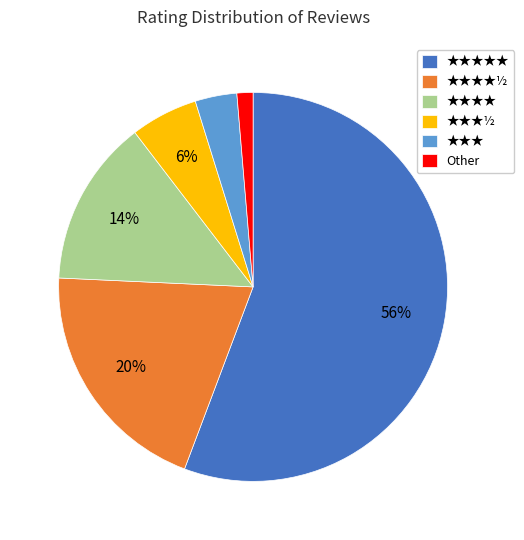

Do ★★★★★ and ★★★ together represent more than half of the pie?

Yes